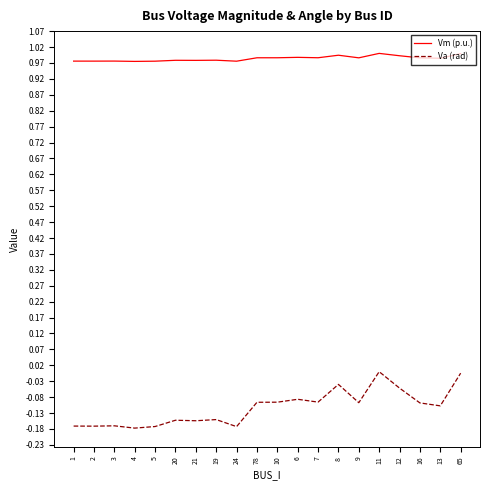

Which series has the widest spread of values?

Va (rad)